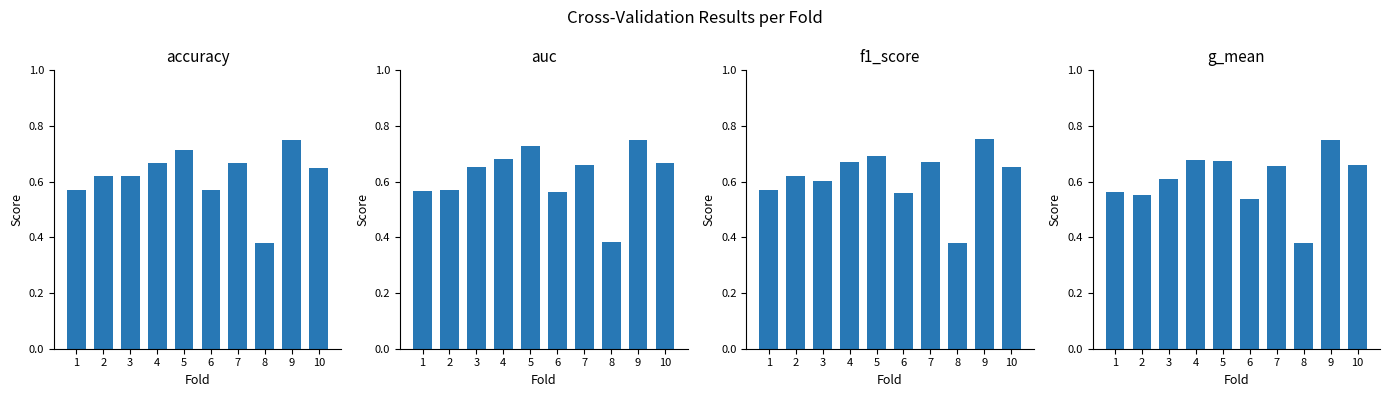

Is the value of g_mean at 4 greater than the value of f1_score at 5?

No